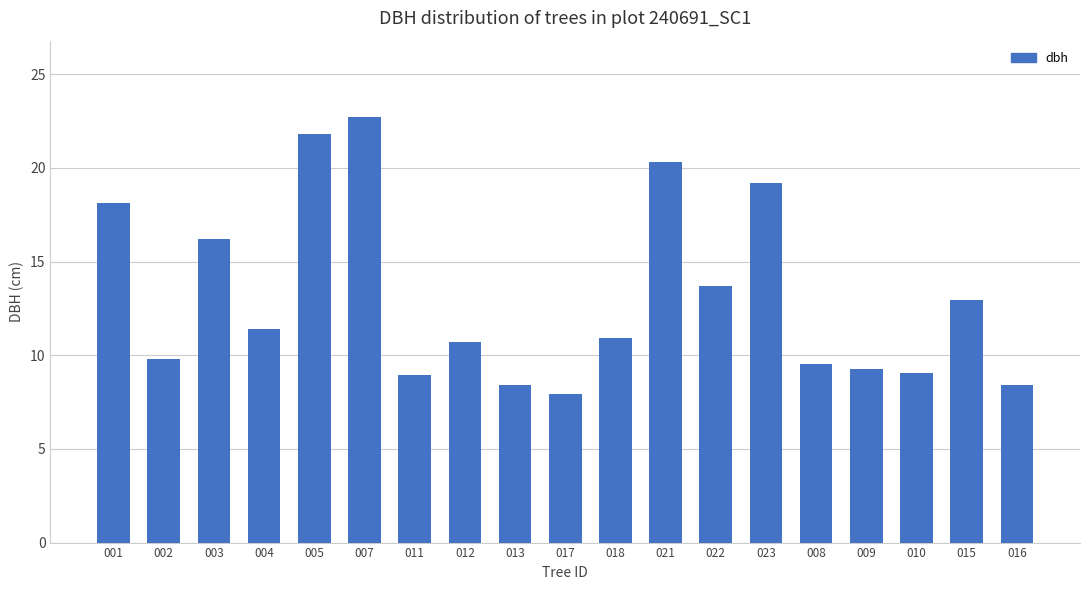

Count the number of categories in the chart.

19